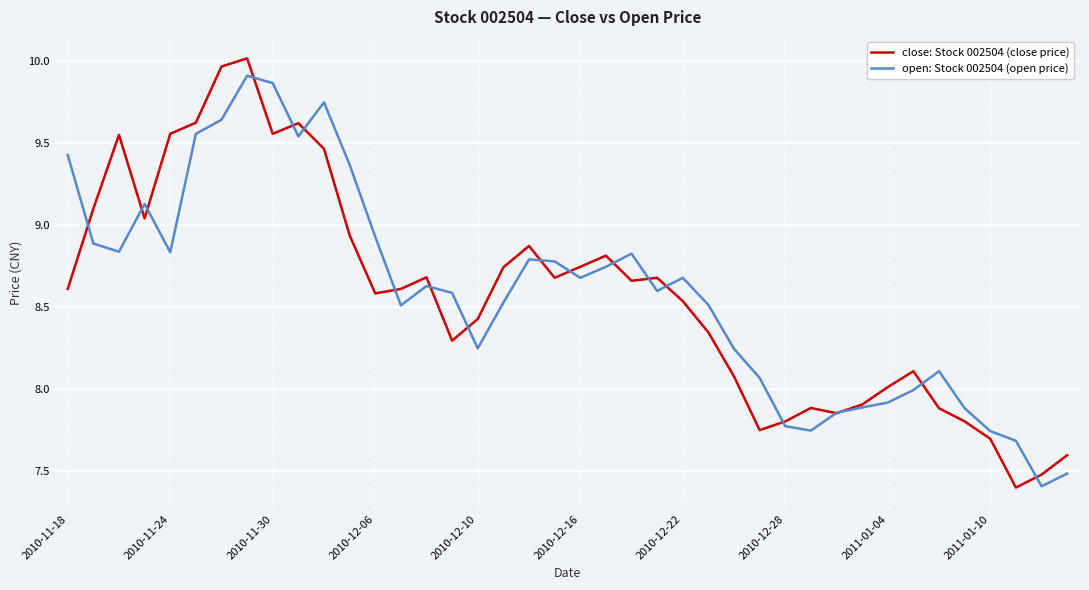

What is the minimum value for close: Stock 002504 (close price)?

7.4